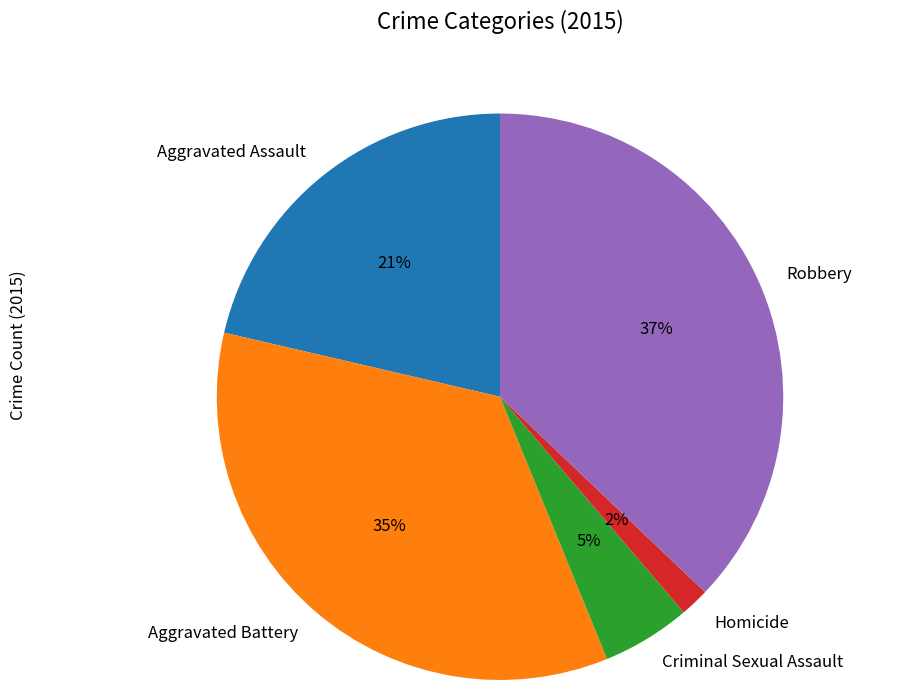

Count the number of slices in the pie.

5